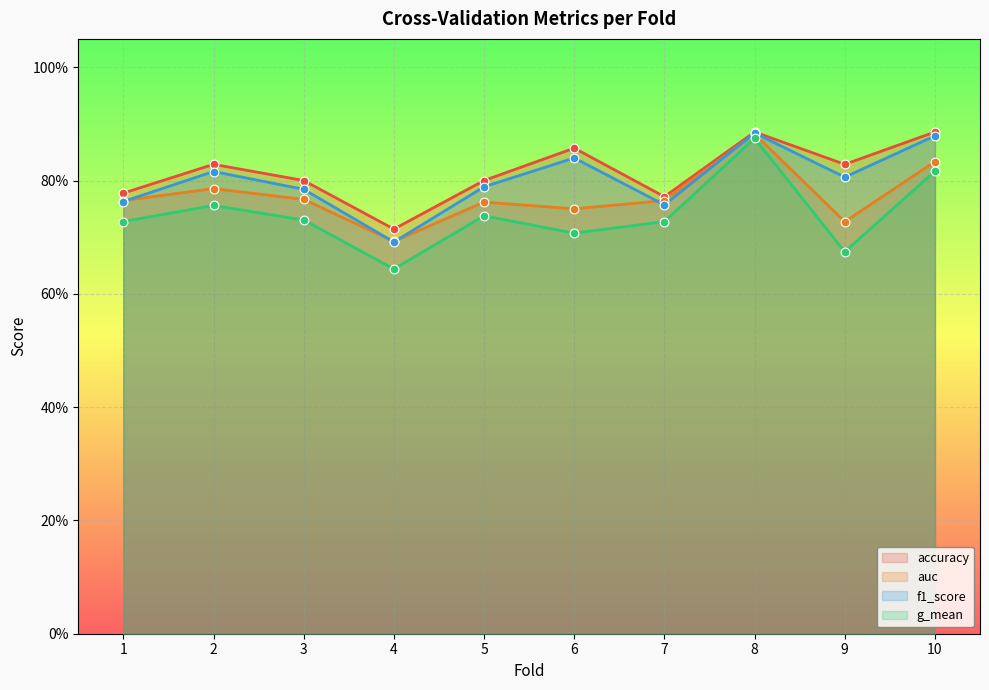

Which series contains the highest Y value?

accuracy